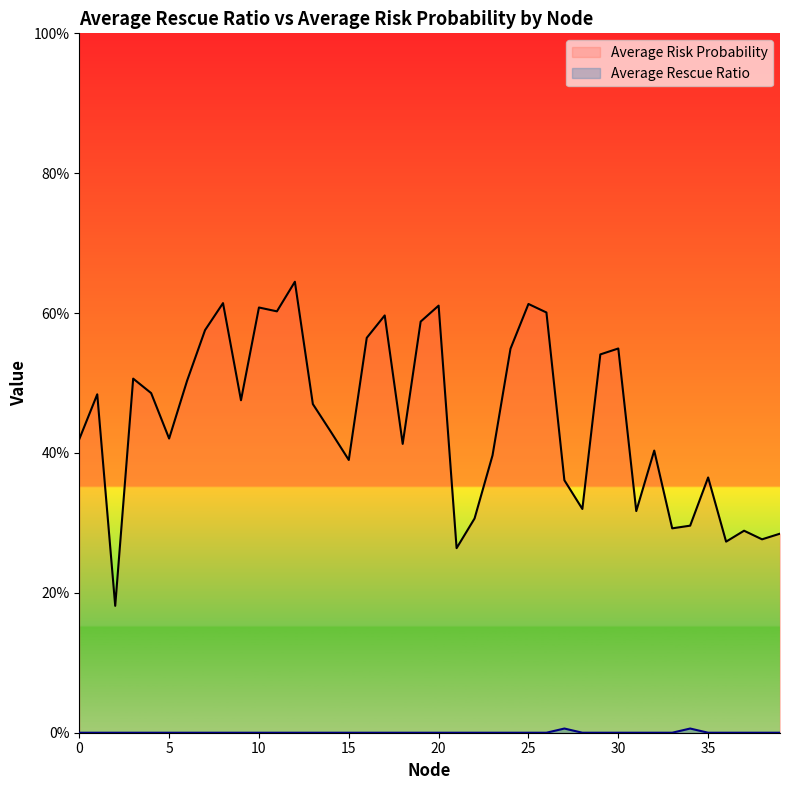

In Average Risk Probability, how many points are higher than both neighbors (excluding endpoints)?

12